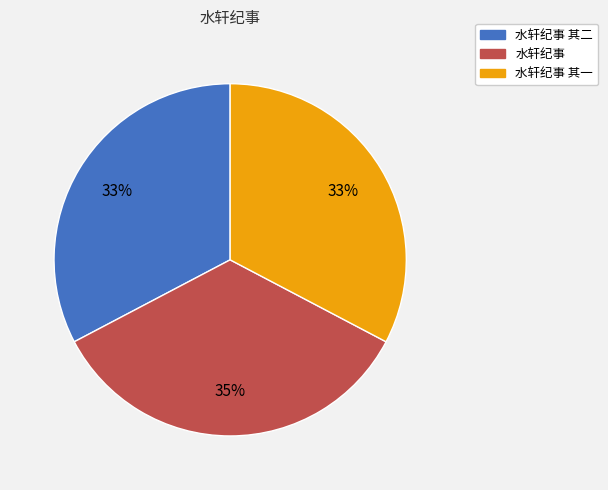

To the nearest percent, what is the difference between the largest and smallest slice percentages?

2%